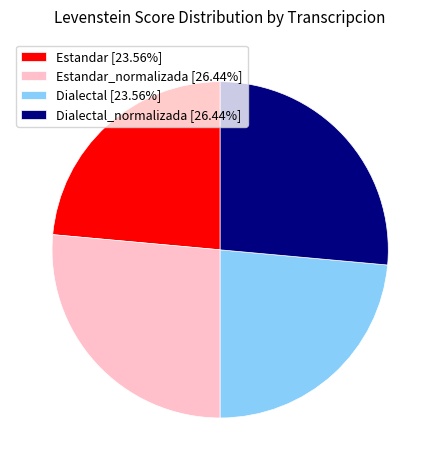

Count the number of slices in the pie.

4